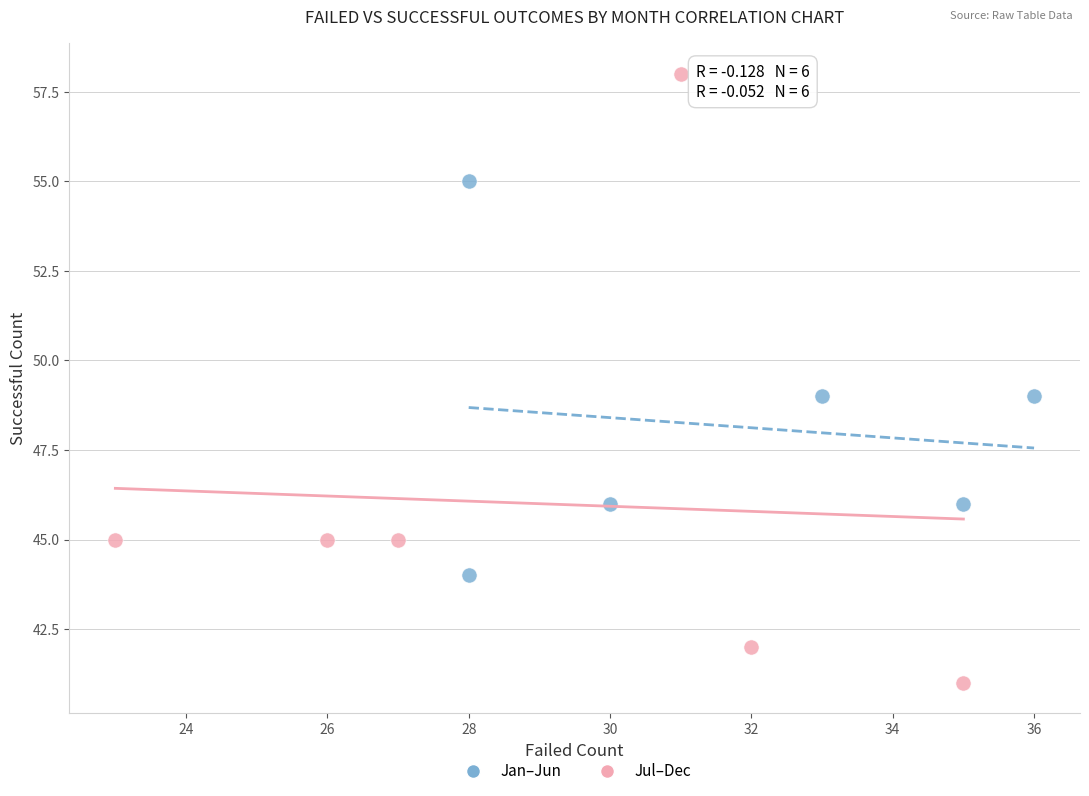

Which series has the largest Y range (max minus min)?

Jul–Dec